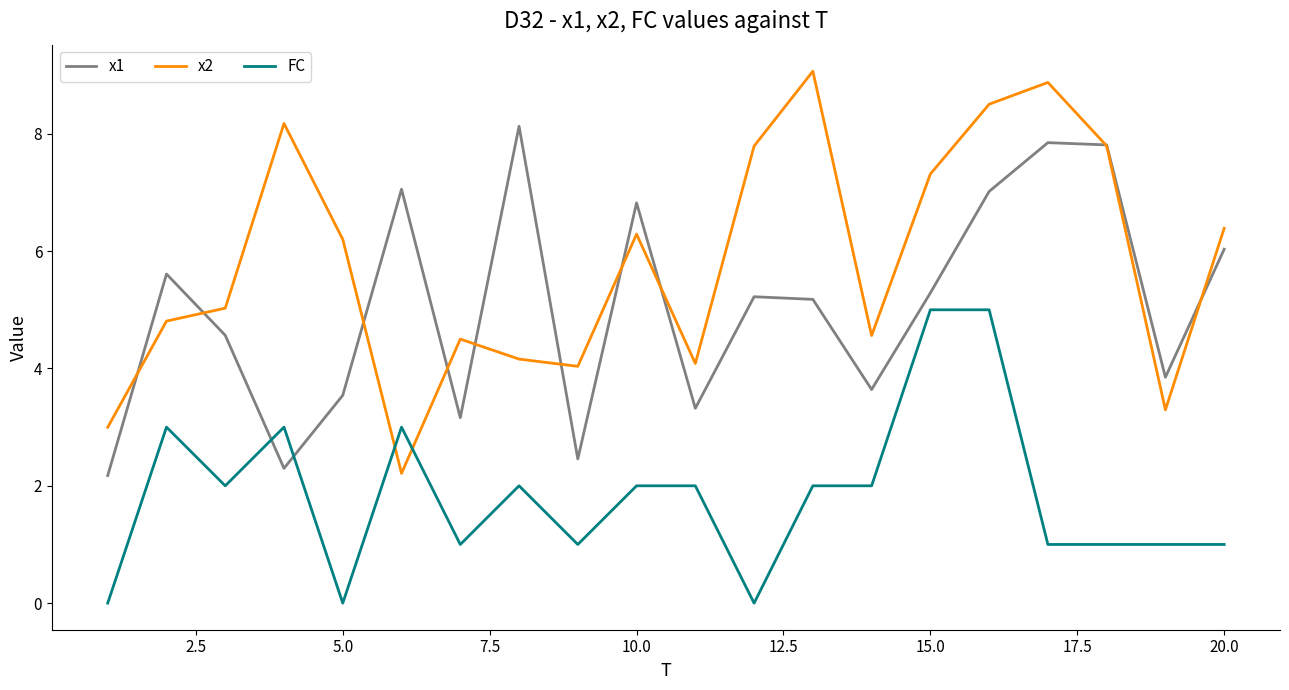

How many lines are shown in the chart?

3